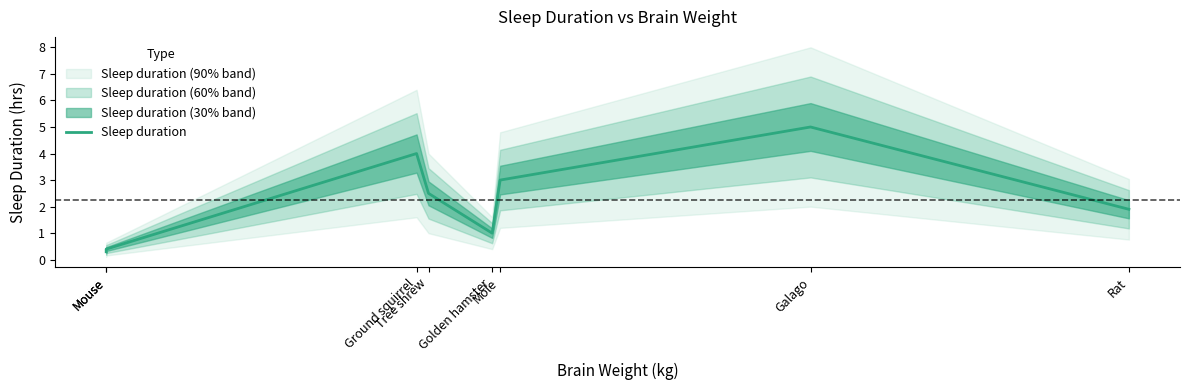

What is the smallest value displayed?

0.3